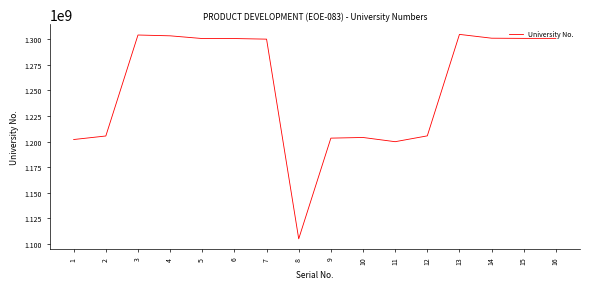

What is the sum of the values at 4 and 14?

2604309808.6